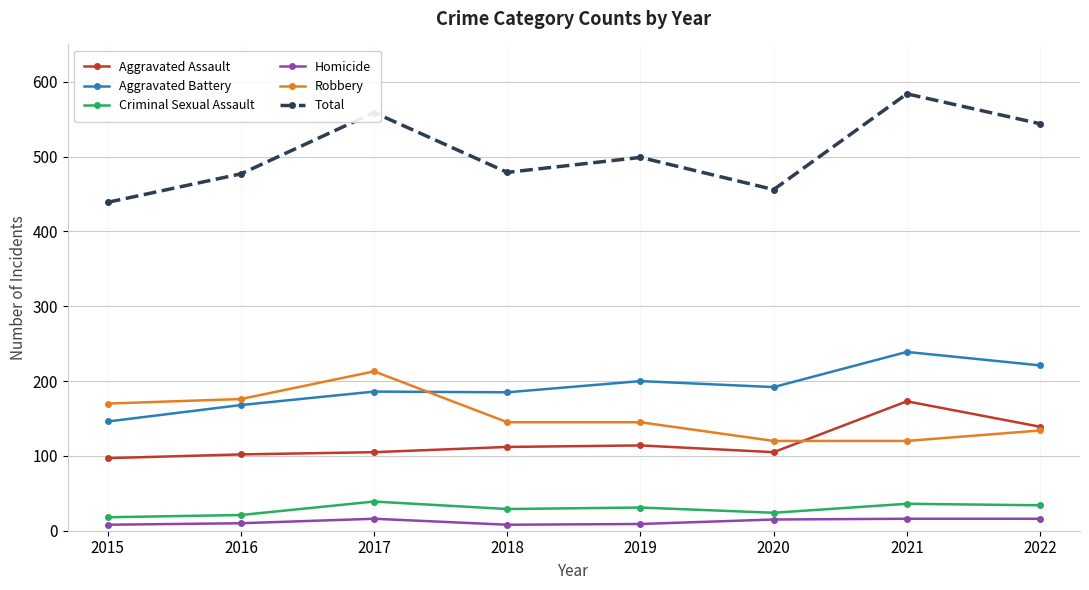

True or false: Criminal Sexual Assault has a value of 31 at 2019.

True